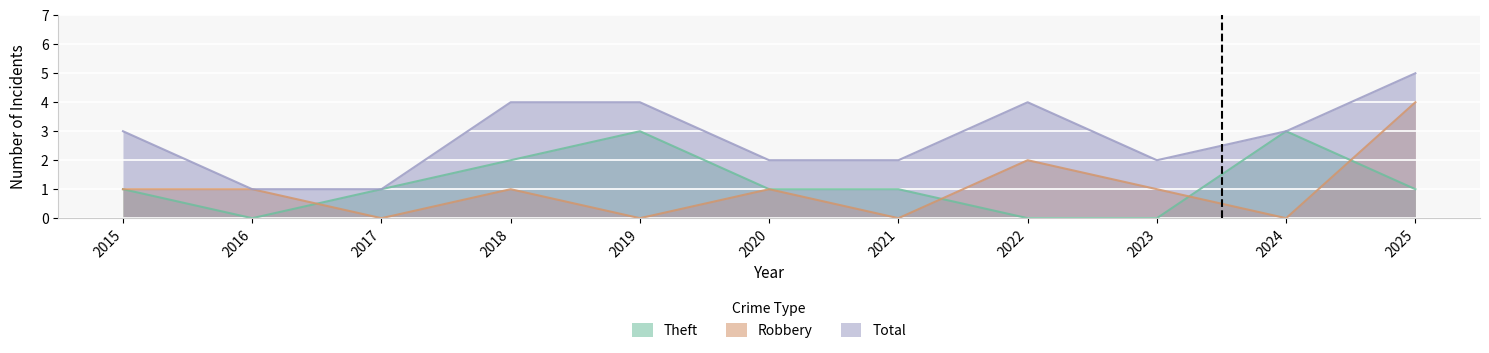

Is the value of Total at 2021 greater than the value of Robbery at 2020?

Yes